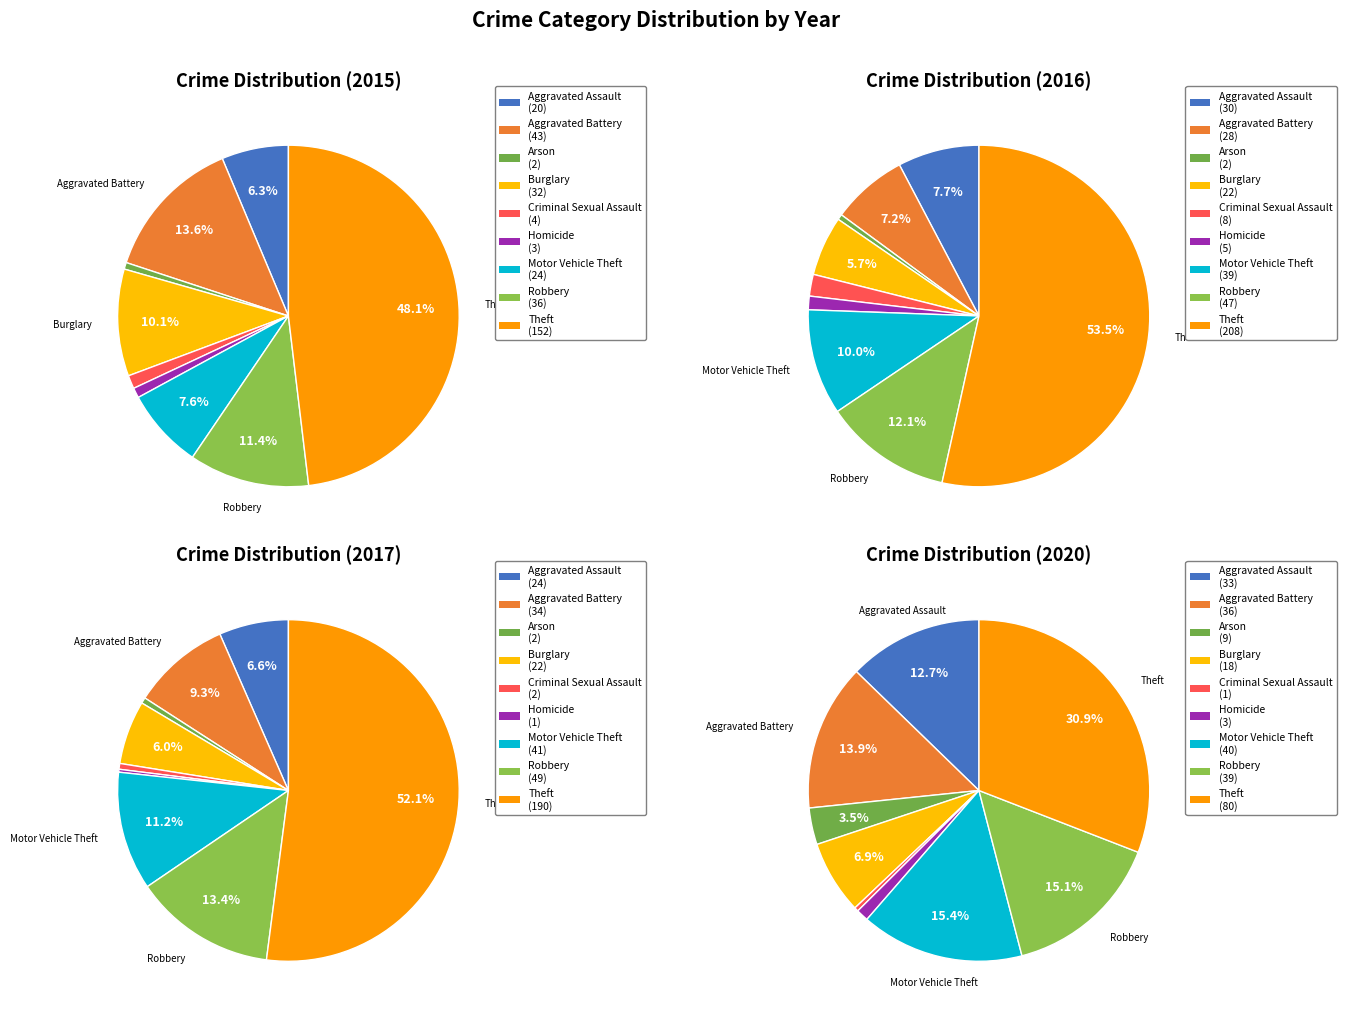

Is it true that Aggravated Assault is 26% of the pie?

False